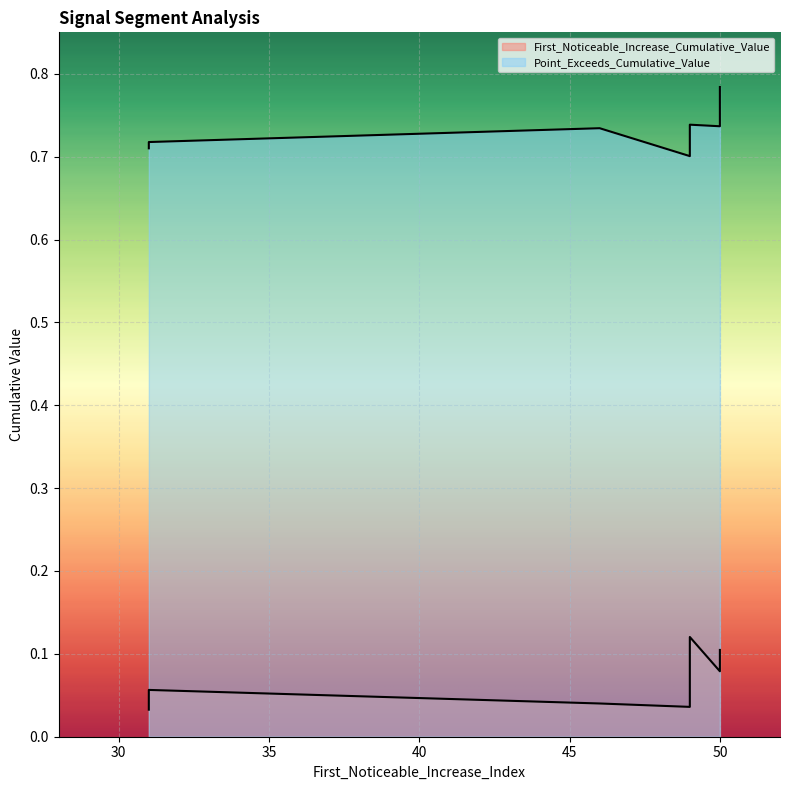

How many categories are shown in the chart?

10